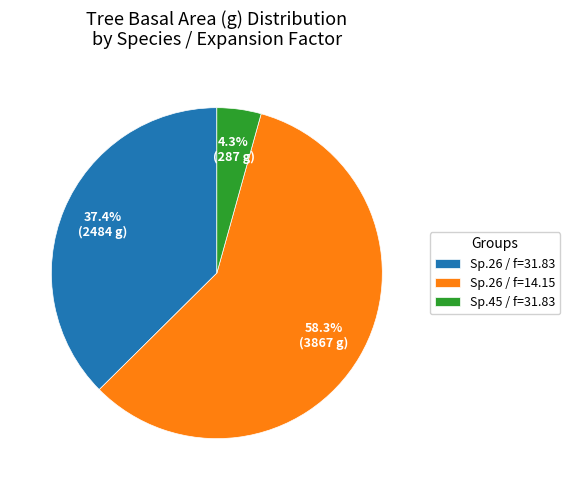

Which has a higher value, Sp.26 / f=31.83 or Sp.45 / f=31.83?

Sp.26 / f=31.83